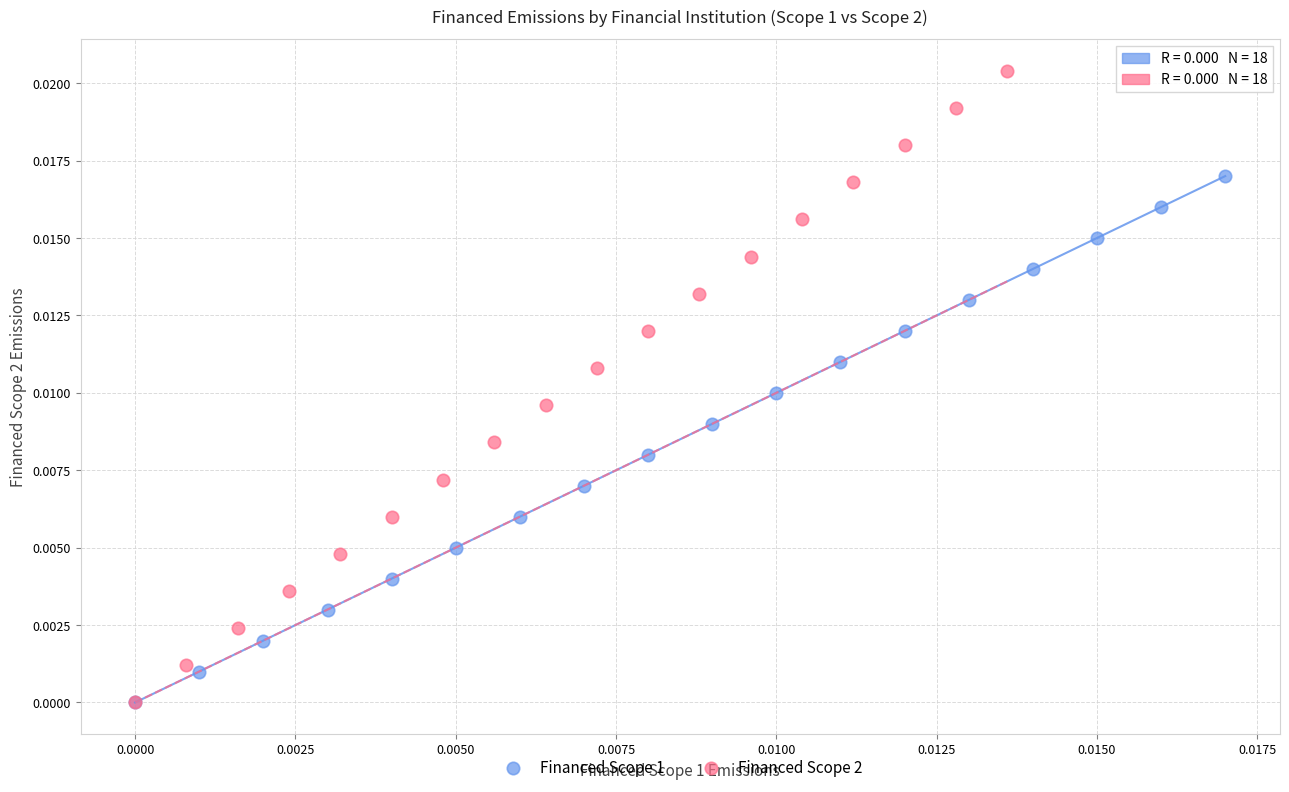

Which series contains the highest Y value?

Financed Scope 2